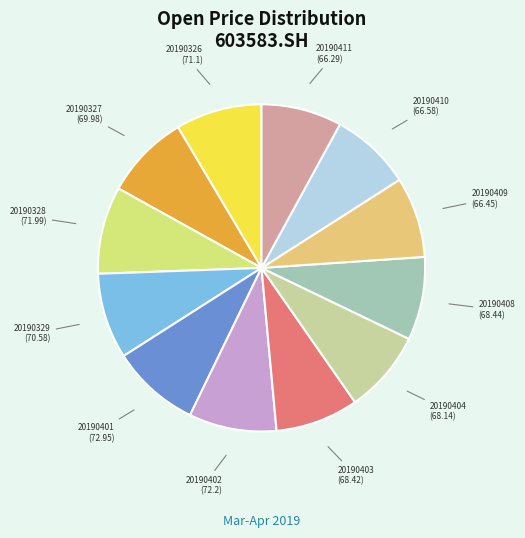

How many slices are in this pie chart?

12